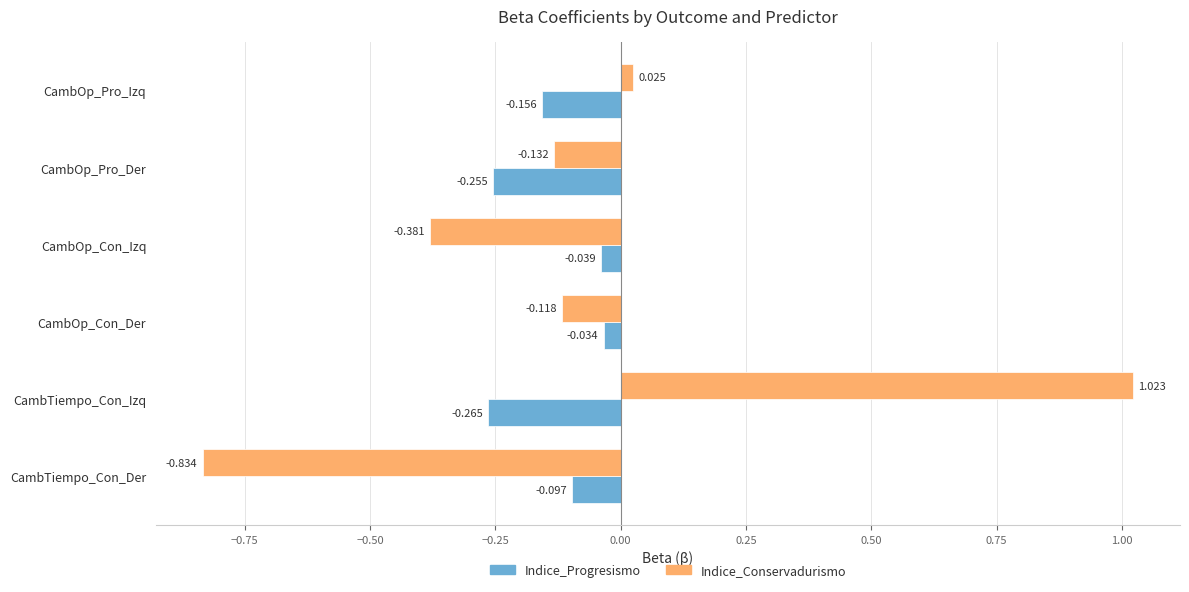

Which category has the highest value in the Indice_Progresismo series?

CambOp_Con_Der